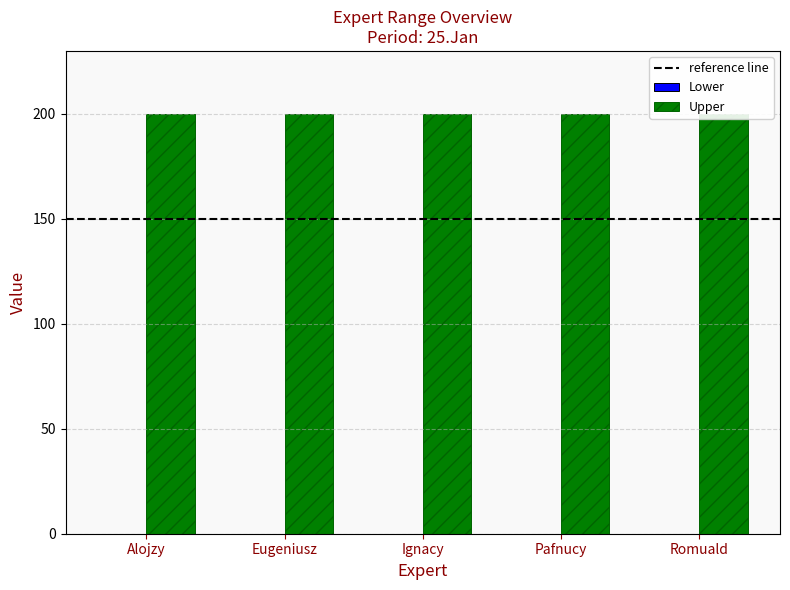

Does the chart contain stacked bars?

No